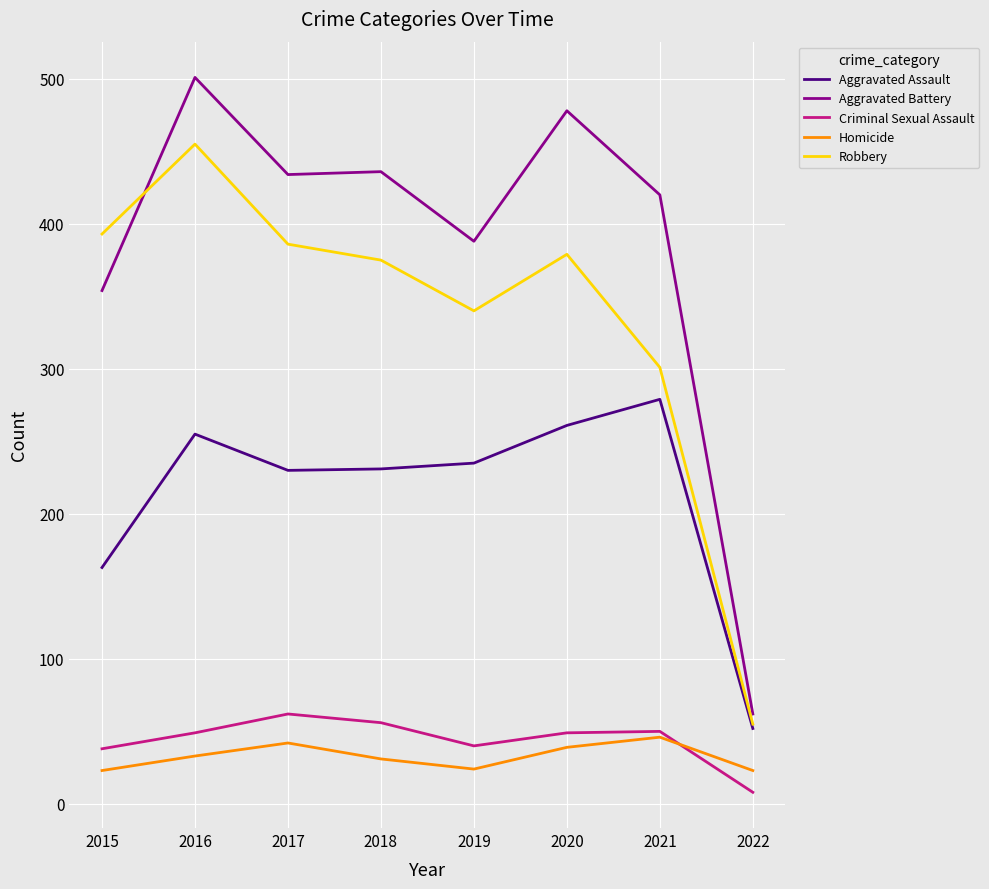

Is the value of Criminal Sexual Assault at 2020 greater than the value of Homicide at 2016?

Yes